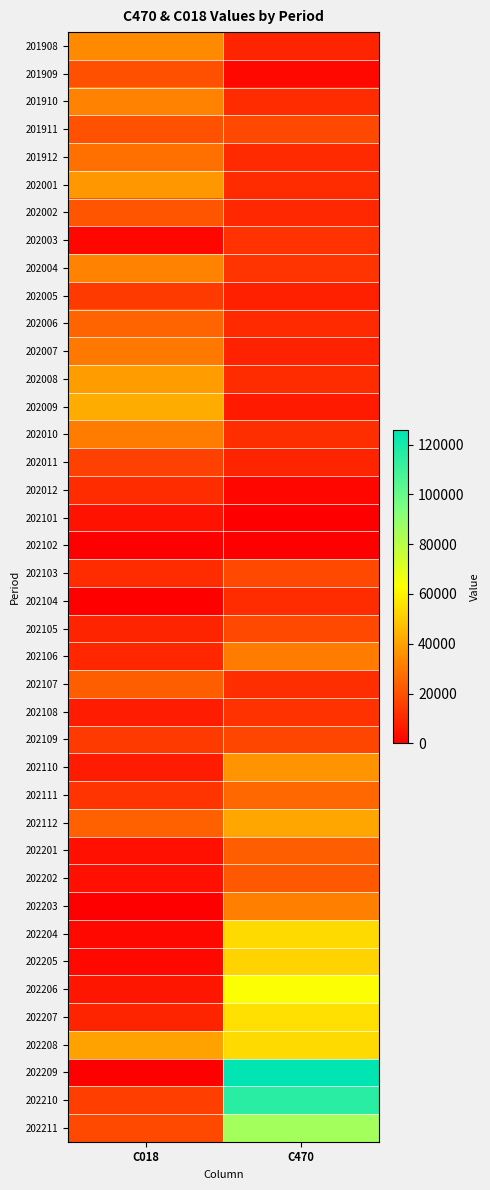

What is the spread (max minus min) of values at C018?

42510